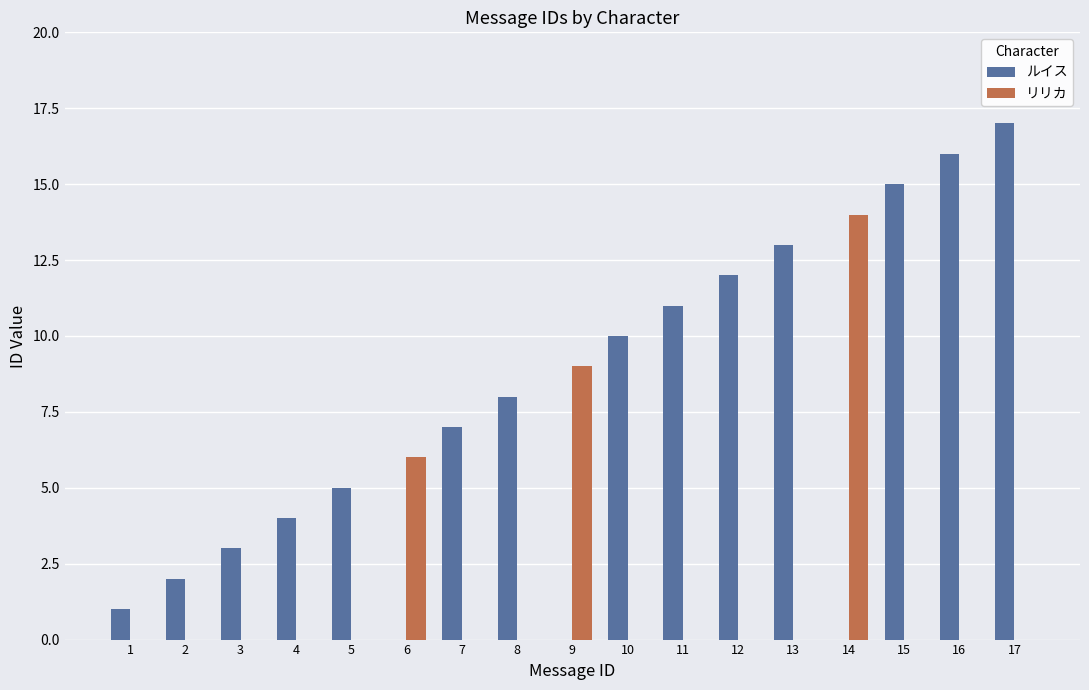

Are the bars grouped side by side (vs. stacked)?

Yes